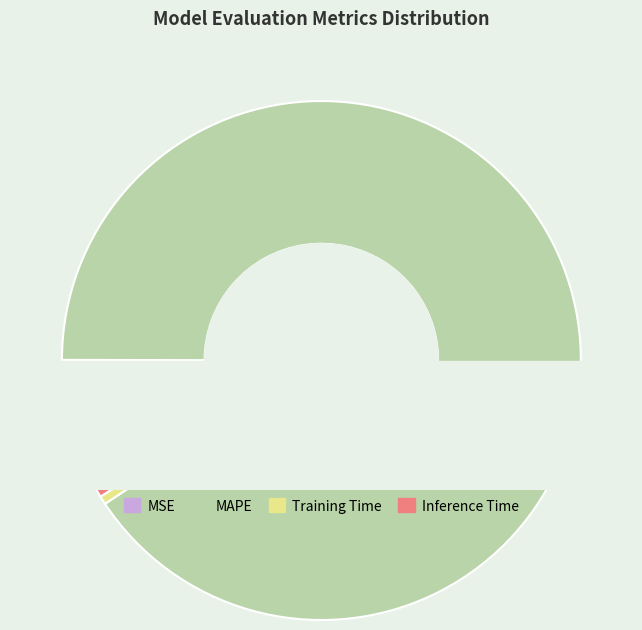

What is the majority slice?

MAPE